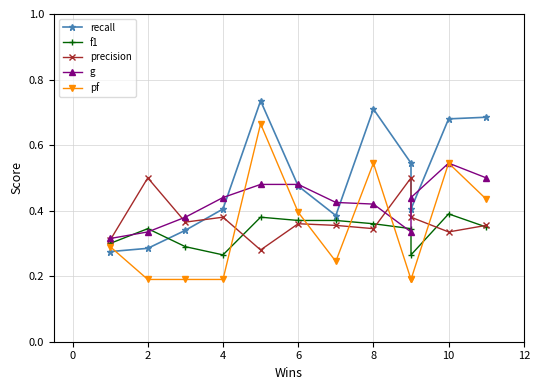

What is the minimum value for g?

0.3